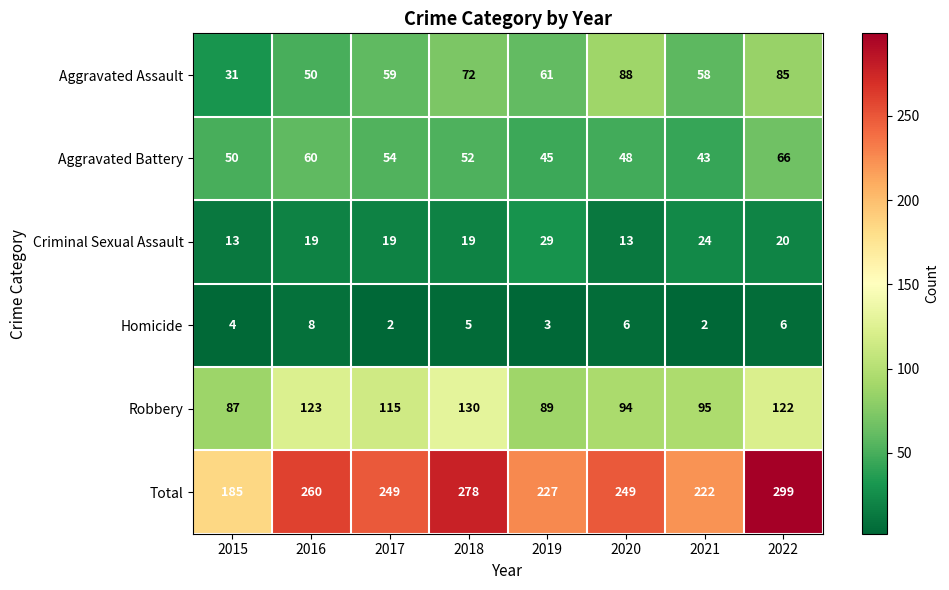

How many Homicide values are between 3 and 6?

5